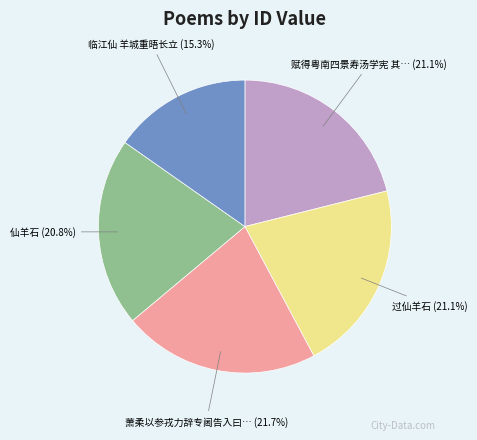

Is there any slice that represents more than half of the pie?

No